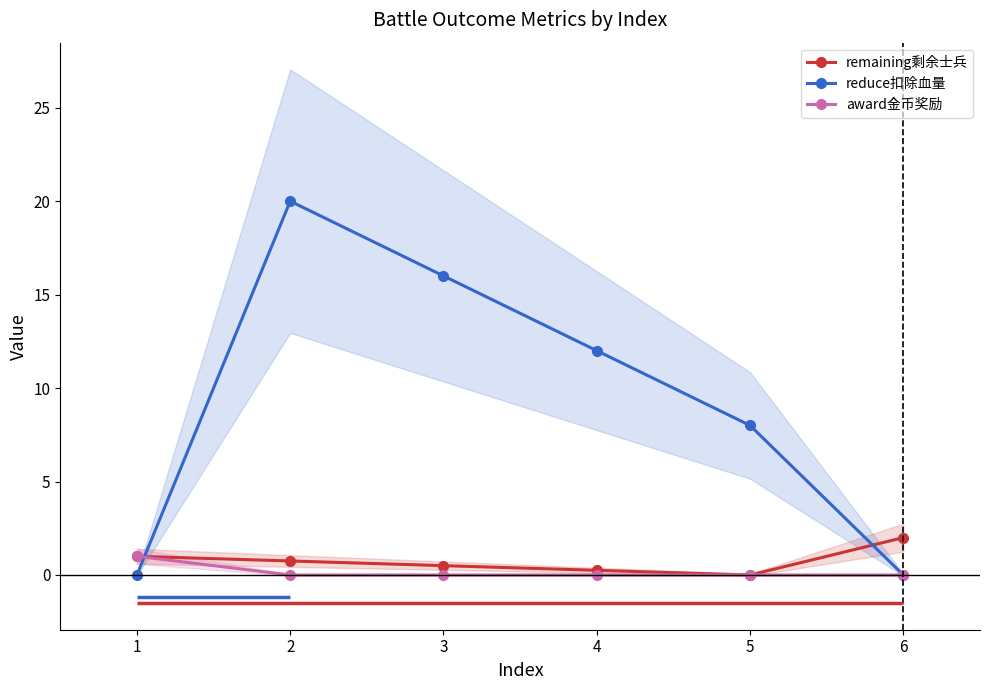

How many categories are shown in the chart?

6